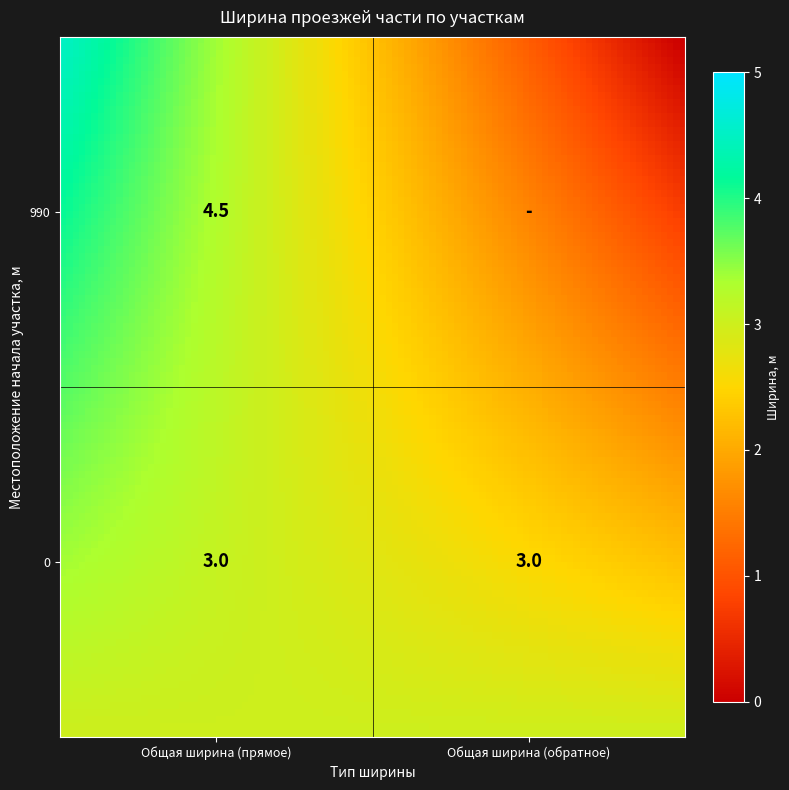

What is the difference between the highest and lowest values at 1?

3.0